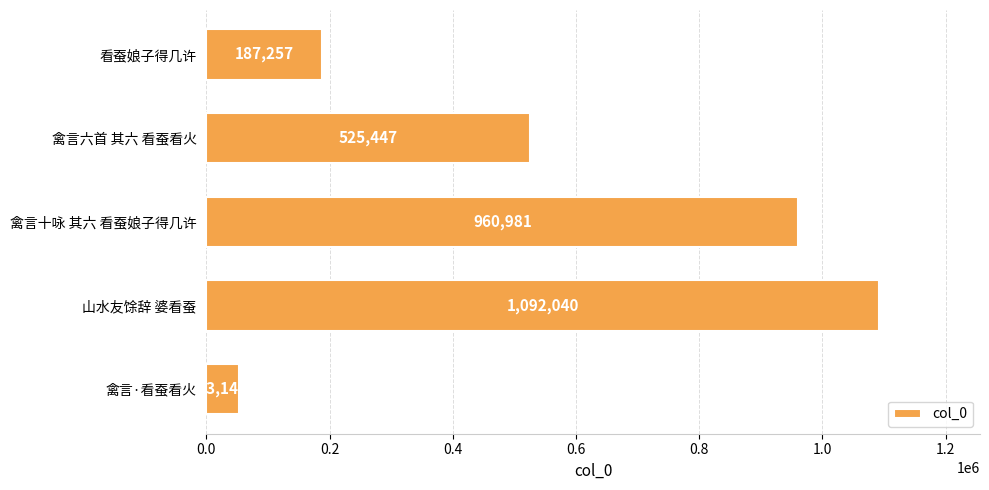

What is the smallest value displayed?

53144